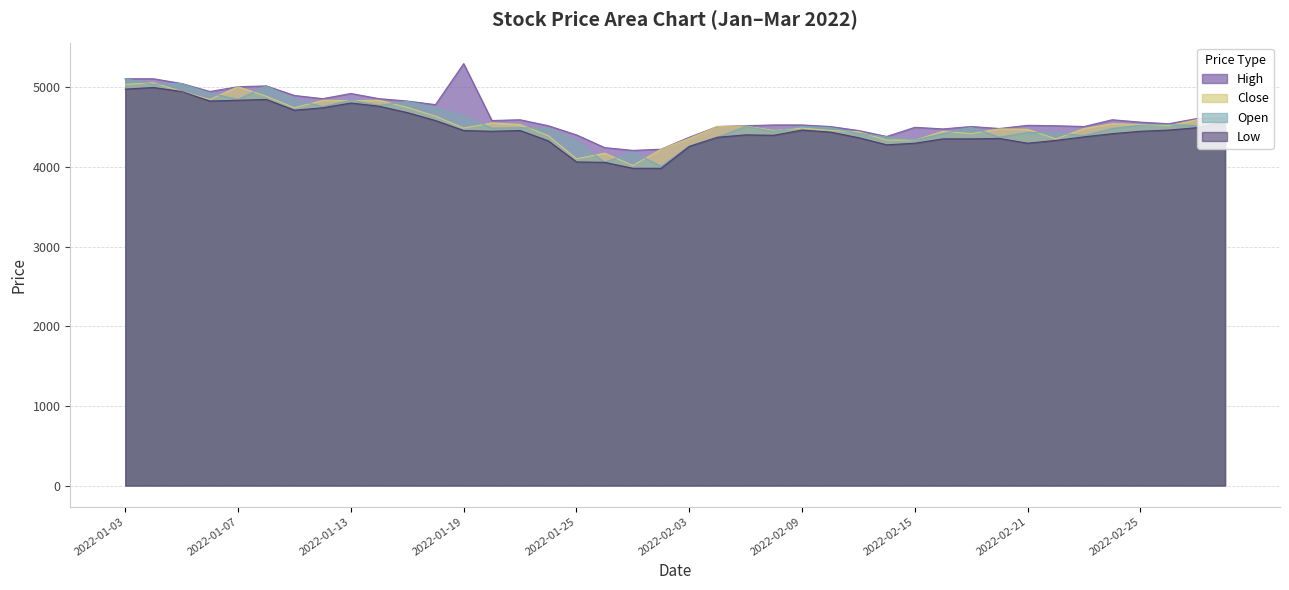

Reading left to right, what are all the values shown in this chart?

High: 2022-01-03=5110	2022-01-04=5110	2022-01-05=5050	2022-01-06=4950	2022-01-07=5010	2022-01-10=5020	2022-01-11=4900	2022-01-12=4860	2022-01-13=4925	2022-01-14=4860	2022-01-17=4830	2022-01-18=4785	2022-01-19=5300	2022-01-20=4585	2022-01-21=4595	2022-01-24=4520	2022-01-25=4405	2022-01-26=4245	2022-01-27=4210	2022-01-28=4225	2022-02-03=4375	2022-02-04=4510	2022-02-07=4520	2022-02-08=4530	2022-02-09=4530	2022-02-10=4510	2022-02-11=4460	2022-02-14=4385	2022-02-15=4500	2022-02-16=4480	2022-02-17=4510	2022-02-18=4485	2022-02-21=4525	2022-02-22=4520	2022-02-23=4510	2022-02-24=4595	2022-02-25=4565	2022-02-28=4545	2022-03-02=4610	2022-03-03=4620
Low: 2022-01-03=4980	2022-01-04=5000	2022-01-05=4950	2022-01-06=4830	2022-01-07=4840	2022-01-10=4850	2022-01-11=4715	2022-01-12=4745	2022-01-13=4805	2022-01-14=4765	2022-01-17=4685	2022-01-18=4585	2022-01-19=4460	2022-01-20=4450	2022-01-21=4460	2022-01-24=4330	2022-01-25=4065	2022-01-26=4060	2022-01-27=3985	2022-01-28=3985	2022-02-03=4260	2022-02-04=4375	2022-02-07=4405	2022-02-08=4400	2022-02-09=4465	2022-02-10=4440	2022-02-11=4370	2022-02-14=4280	2022-02-15=4300	2022-02-16=4355	2022-02-17=4355	2022-02-18=4360	2022-02-21=4300	2022-02-22=4335	2022-02-23=4380	2022-02-24=4420	2022-02-25=4450	2022-02-28=4465	2022-03-02=4495	2022-03-03=4565
Close: 2022-01-03=5040	2022-01-04=5060	2022-01-05=4950	2022-01-06=4850	2022-01-07=5010	2022-01-10=4890	2022-01-11=4745	2022-01-12=4840	2022-01-13=4835	2022-01-14=4840	2022-01-17=4750	2022-01-18=4640	2022-01-19=4490	2022-01-20=4555	2022-01-21=4535	2022-01-24=4395	2022-01-25=4105	2022-01-26=4175	2022-01-27=4020	2022-01-28=4225	2022-02-03=4360	2022-02-04=4510	2022-02-07=4515	2022-02-08=4460	2022-02-09=4490	2022-02-10=4460	2022-02-11=4445	2022-02-14=4340	2022-02-15=4340	2022-02-16=4450	2022-02-17=4420	2022-02-18=4480	2022-02-21=4475	2022-02-22=4355	2022-02-23=4485	2022-02-24=4545	2022-02-25=4535	2022-02-28=4520	2022-03-02=4595	2022-03-03=4580
Open: 2022-01-03=5110	2022-01-04=5040	2022-01-05=5050	2022-01-06=4930	2022-01-07=4850	2022-01-10=5020	2022-01-11=4850	2022-01-12=4760	2022-01-13=4840	2022-01-14=4775	2022-01-17=4825	2022-01-18=4745	2022-01-19=4640	2022-01-20=4490	2022-01-21=4495	2022-01-24=4485	2022-01-25=4330	2022-01-26=4060	2022-01-27=4190	2022-01-28=4010	2022-02-03=4265	2022-02-04=4375	2022-02-07=4510	2022-02-08=4450	2022-02-09=4510	2022-02-10=4495	2022-02-11=4425	2022-02-14=4380	2022-02-15=4340	2022-02-16=4420	2022-02-17=4500	2022-02-18=4375	2022-02-21=4435	2022-02-22=4430	2022-02-23=4395	2022-02-24=4485	2022-02-25=4525	2022-02-28=4535	2022-03-02=4520	2022-03-03=4620